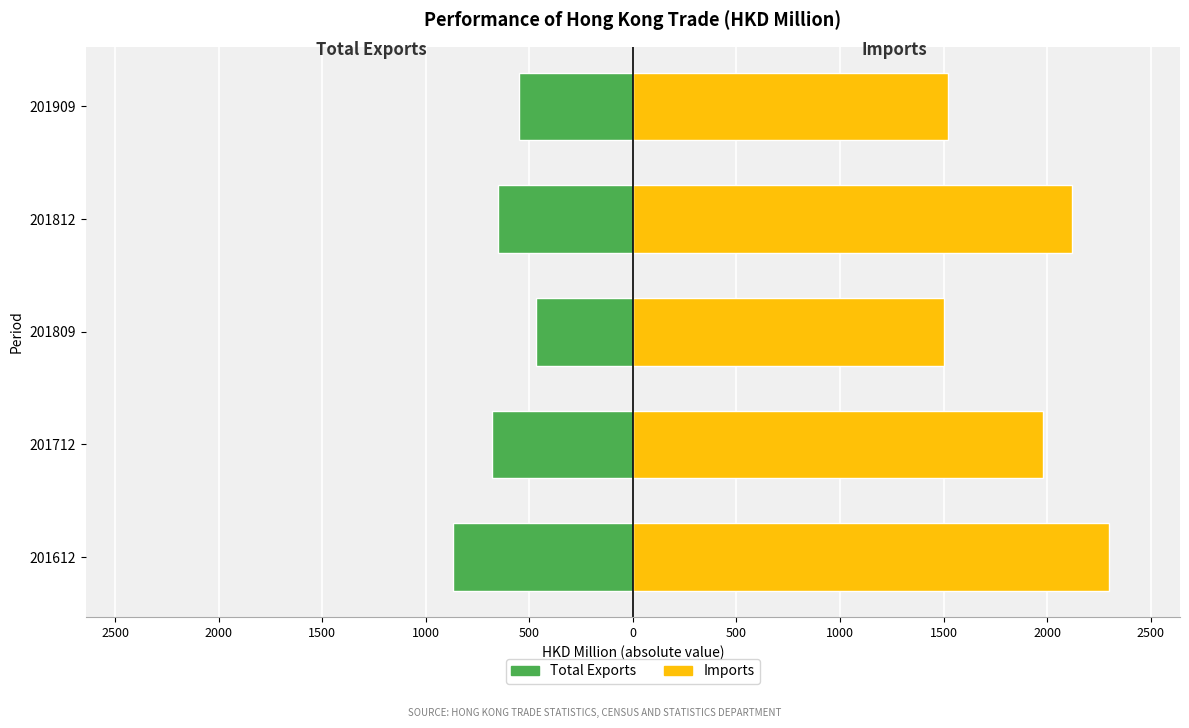

How many groups of bars are there?

5